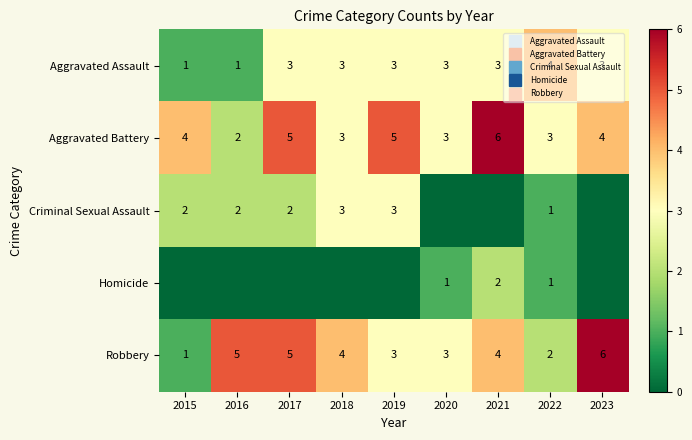

Rank the series at 2023 from lowest to highest value.

Criminal Sexual Assault, Homicide, Aggravated Assault, Aggravated Battery, Robbery